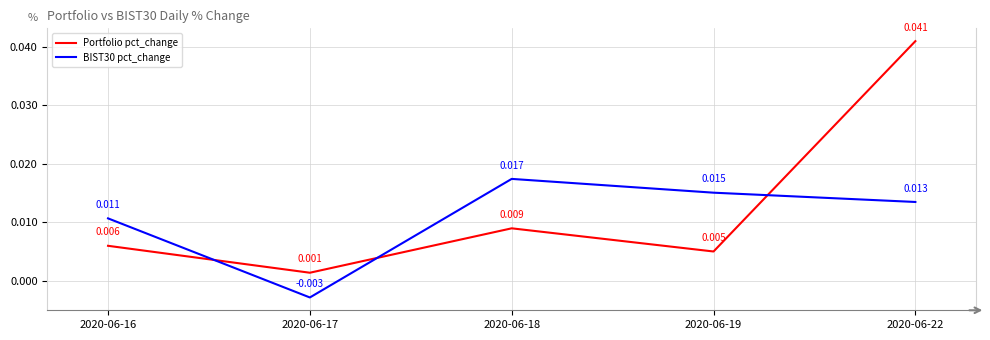

At which category does BIST30 pct_change reach its first local peak?

2020-06-18